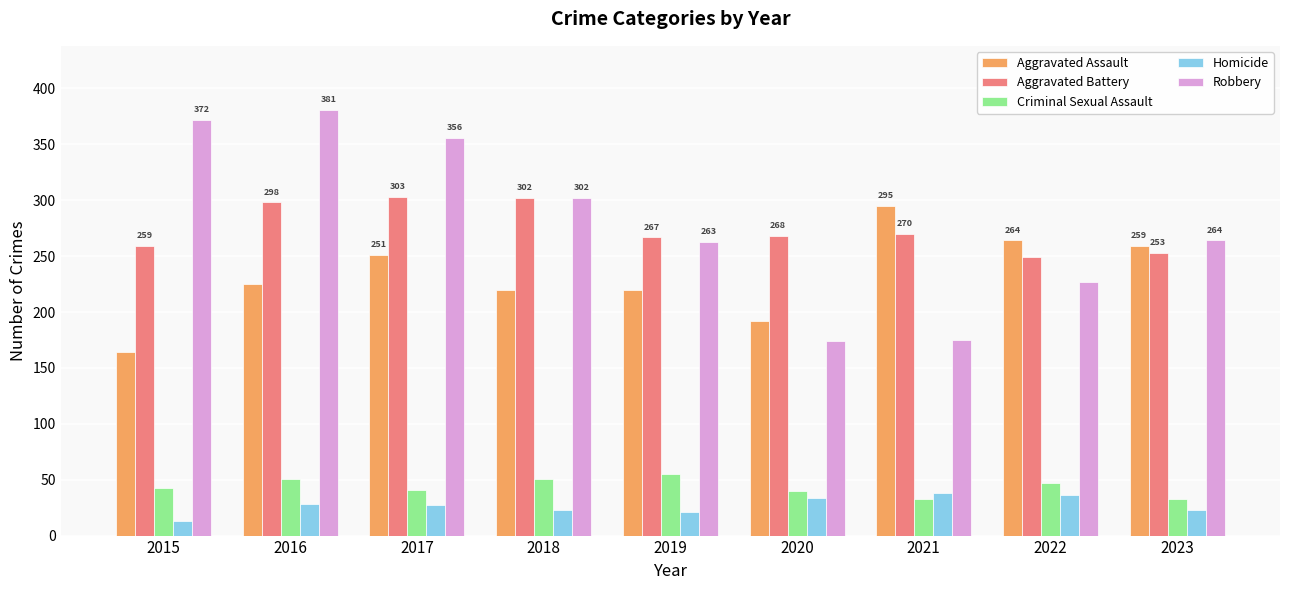

Is the value of Criminal Sexual Assault at 2021 greater than the value of Homicide at 2016?

Yes